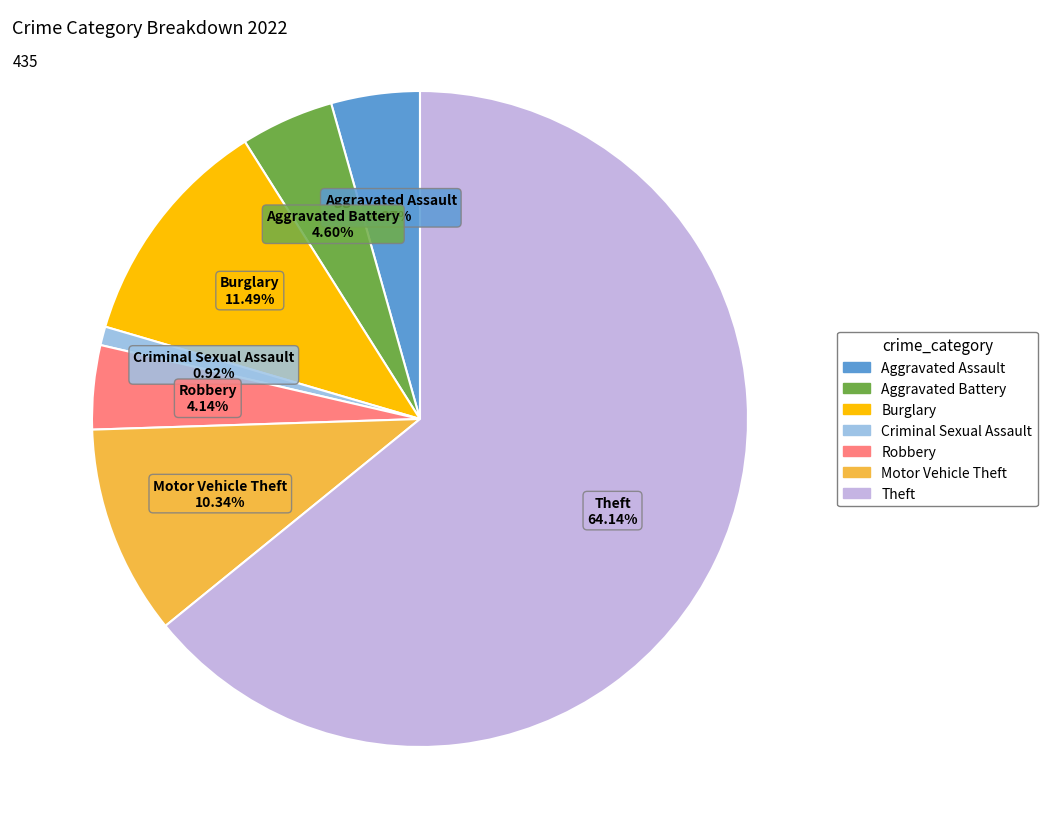

Does any single category account for the majority?

Yes